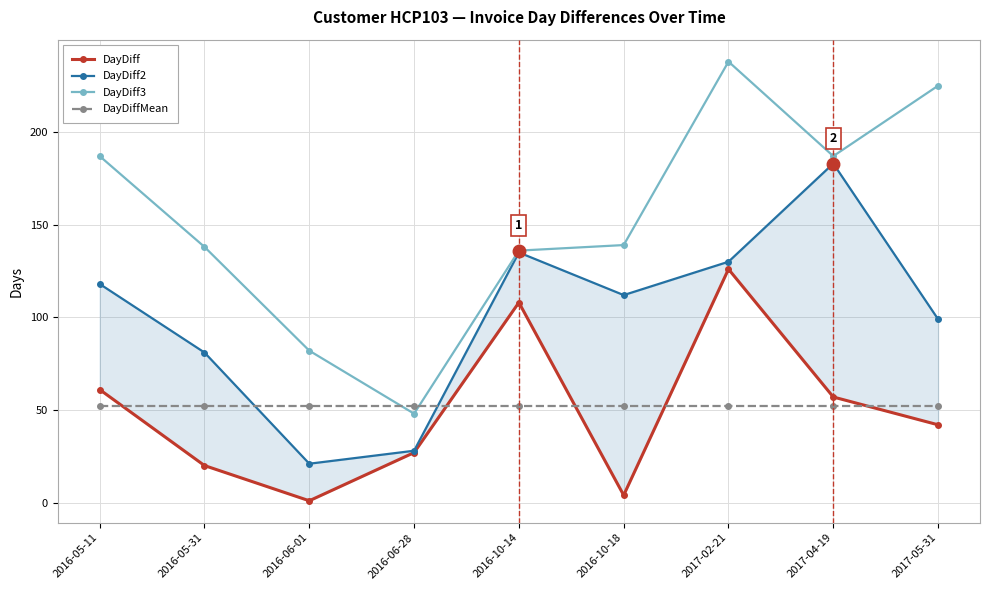

Reading left to right, transcribe all the data shown in this chart.

DayDiff: 2016-05-11=61	2016-05-31=20	2016-06-01=1	2016-06-28=27	2016-10-14=108	2016-10-18=4	2017-02-21=126	2017-04-19=57	2017-05-31=42
DayDiff2: 2016-05-11=118	2016-05-31=81	2016-06-01=21	2016-06-28=28	2016-10-14=135	2016-10-18=112	2017-02-21=130	2017-04-19=183	2017-05-31=99
DayDiff3: 2016-05-11=187	2016-05-31=138	2016-06-01=82	2016-06-28=48	2016-10-14=136	2016-10-18=139	2017-02-21=238	2017-04-19=187	2017-05-31=225
DayDiffMean: 2016-05-11=52	2016-05-31=52	2016-06-01=52	2016-06-28=52	2016-10-14=52	2016-10-18=52	2017-02-21=52	2017-04-19=52	2017-05-31=52